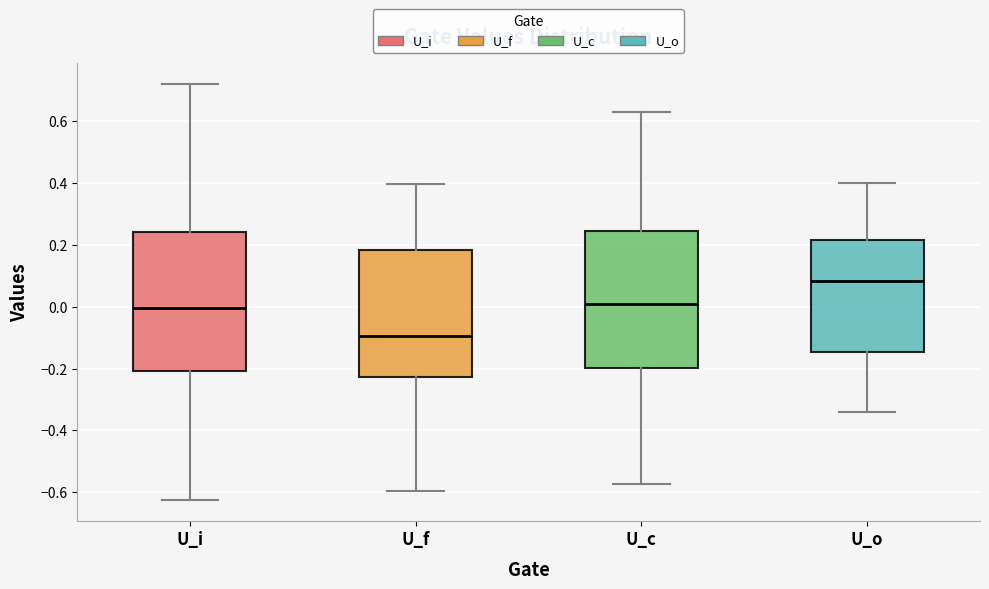

Which box has the lowest median line?

U_f